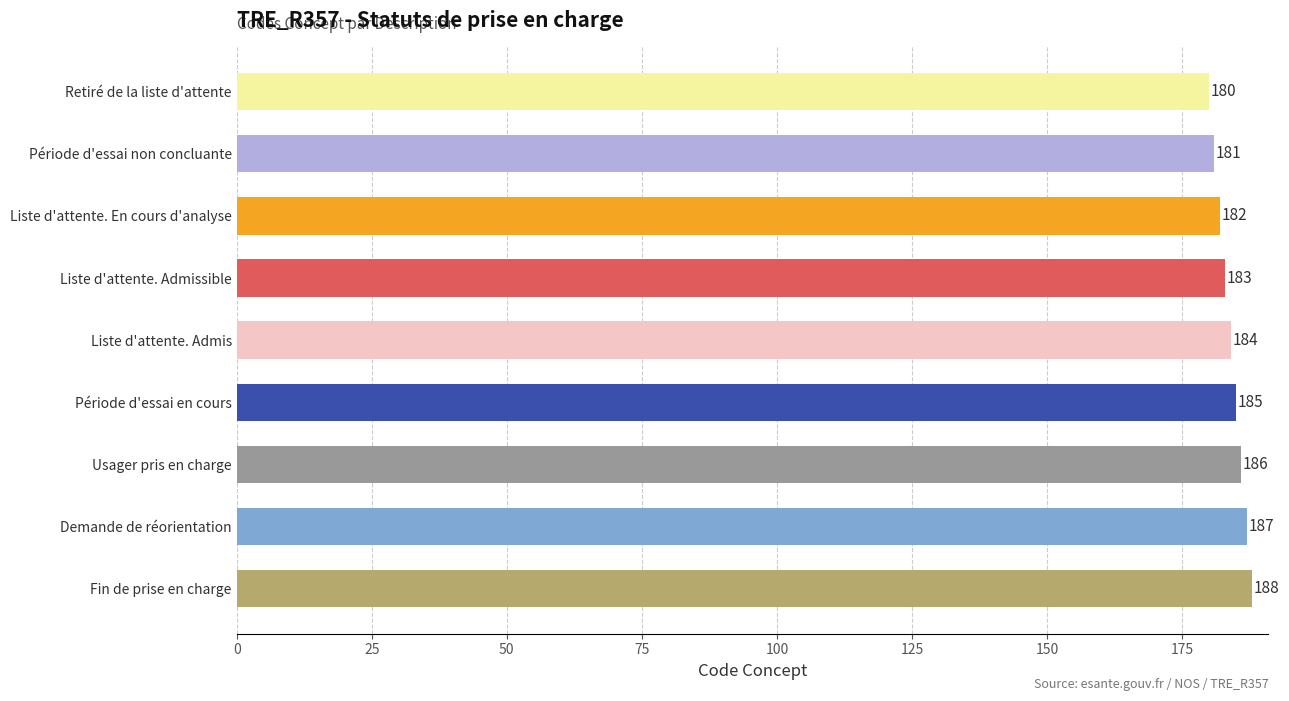

Rank the categories by value from highest to lowest.

Fin de prise en charge, Demande de réorientation, Usager pris en charge, Période d'essai en cours, Liste d'attente. Admis, Liste d'attente. Admissible, Liste d'attente. En cours d'analyse, Période d'essai non concluante, Retiré de la liste d'attente